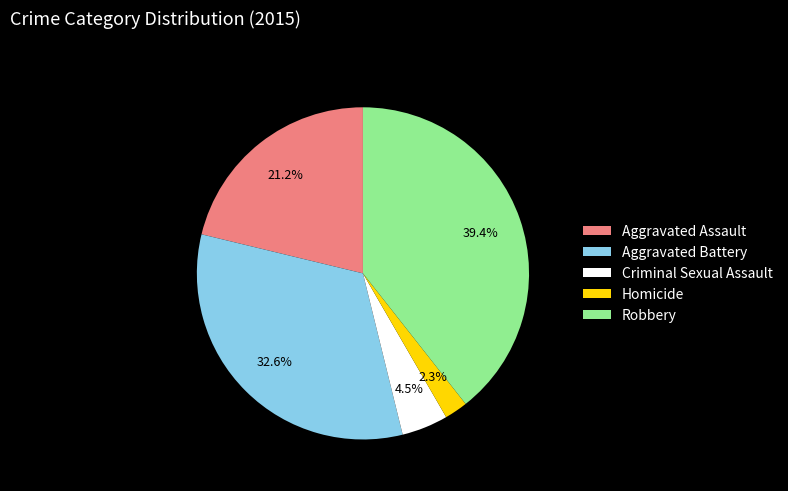

To the nearest percent, what is the difference between the largest and smallest slice percentages?

37%